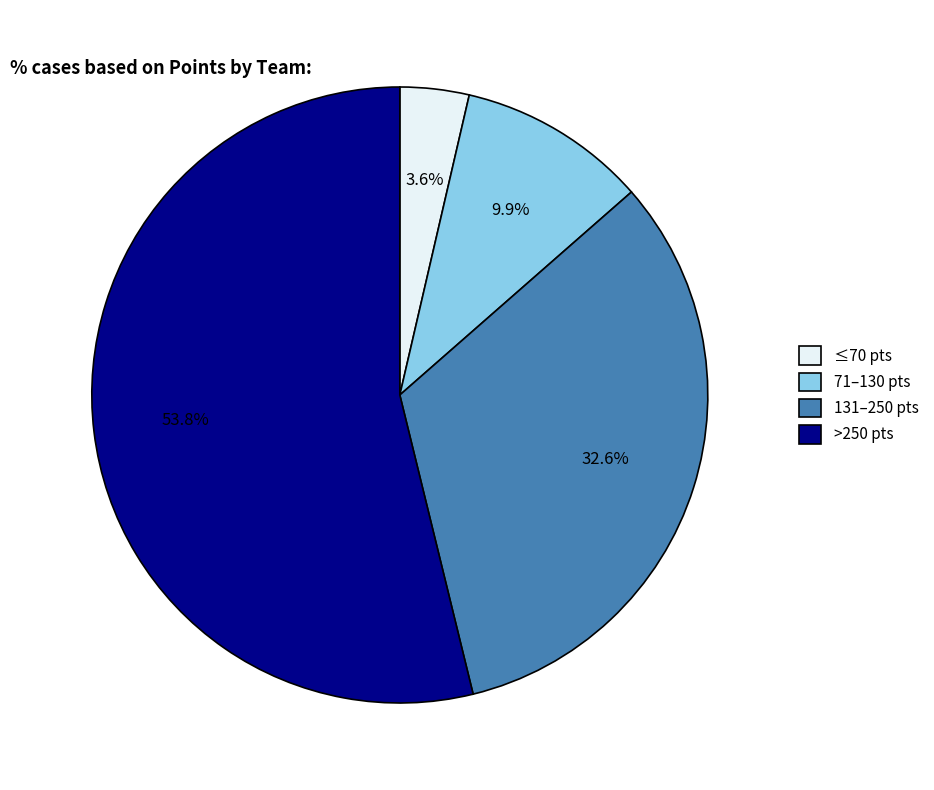

How many slices are in this pie chart?

4